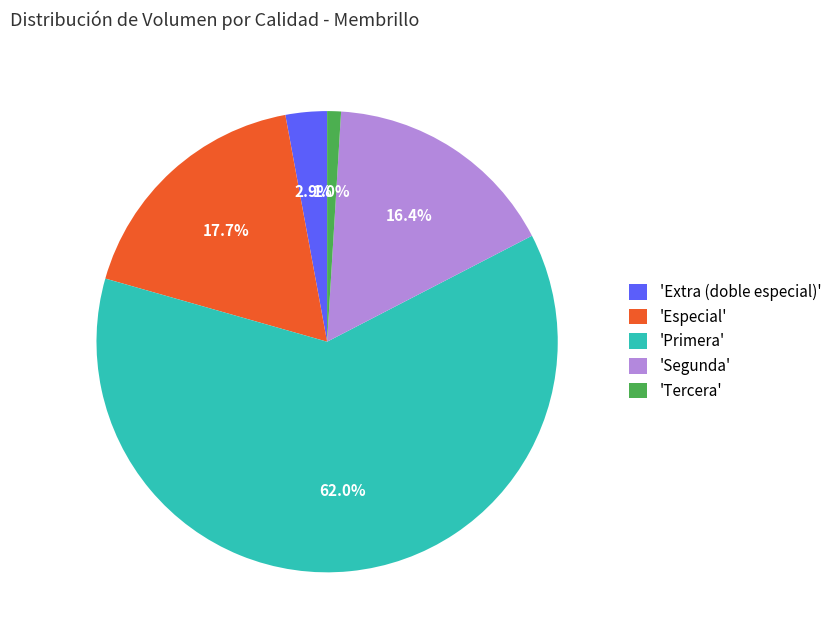

Combined, what portion of the pie is 'Extra (doble especial)' and 'Especial'?

20.6%